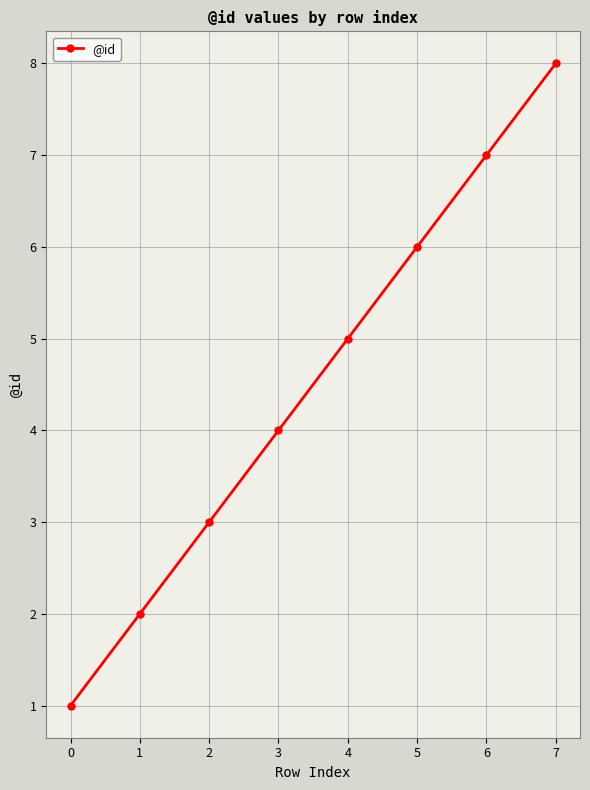

What is the sum of all values?

36